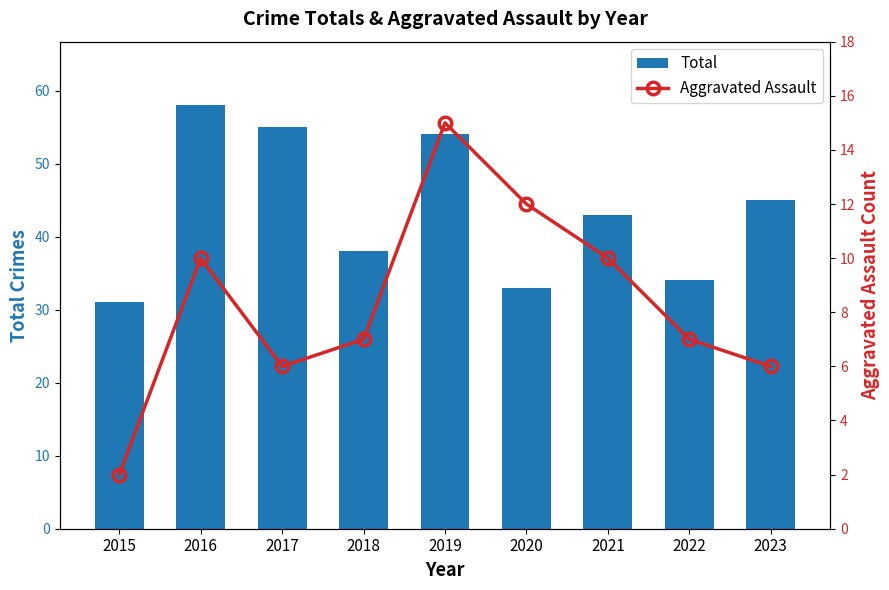

What is the difference between the Aggravated Assault values at 2015 and 2017?

4